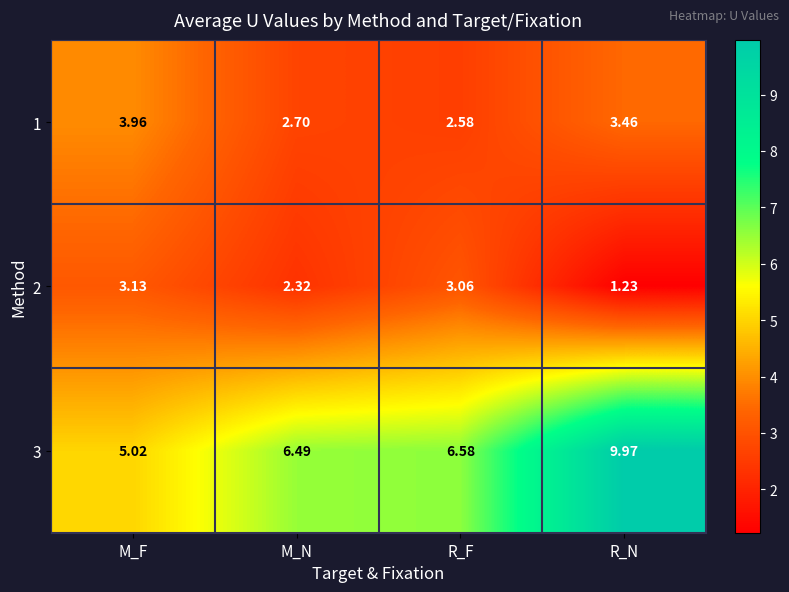

Where is 3 nearest to the value 7?

R_F